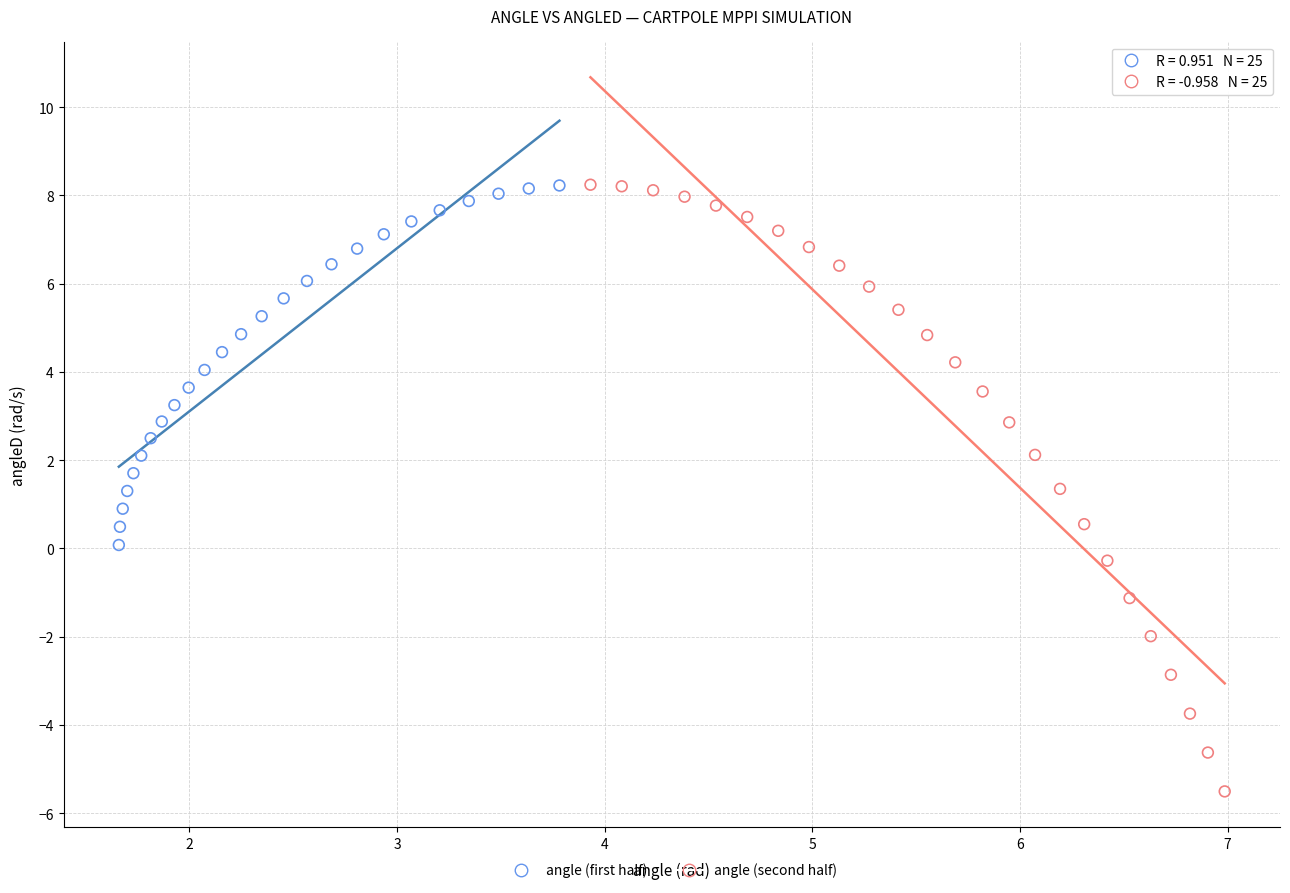

Which series has the widest spread of Y values?

angle (second half)